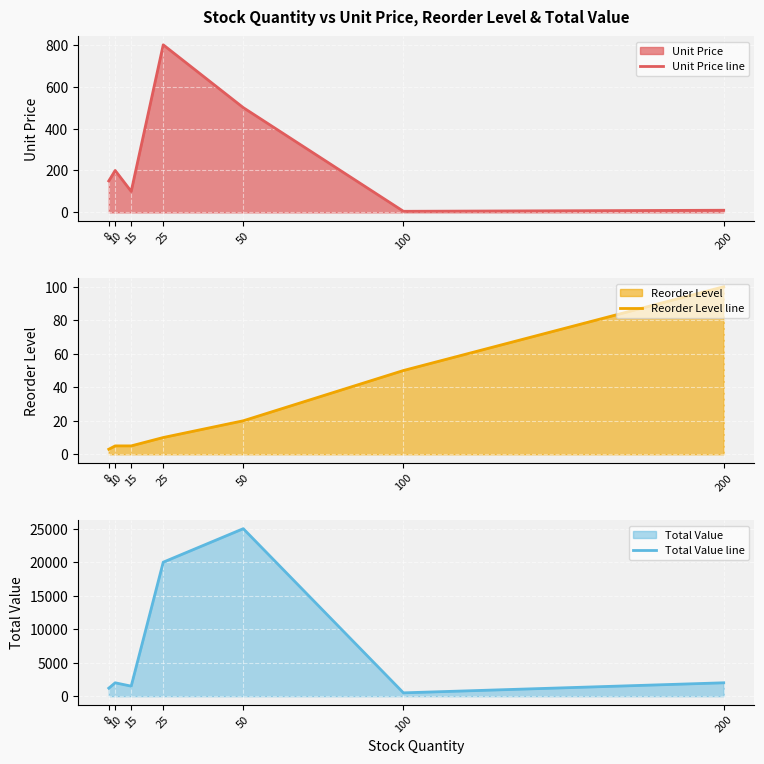

What is the value of the Unit Price line point at the 4th from the left?

800